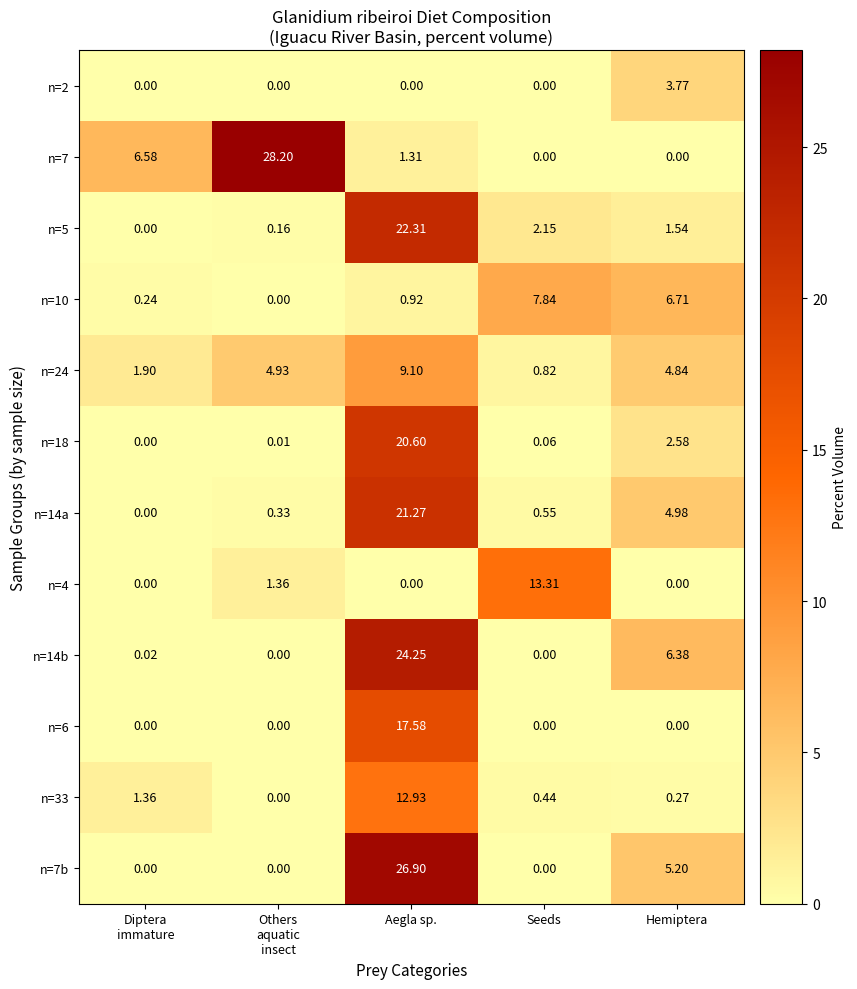

At which label does n=4 reach its peak?

Seeds